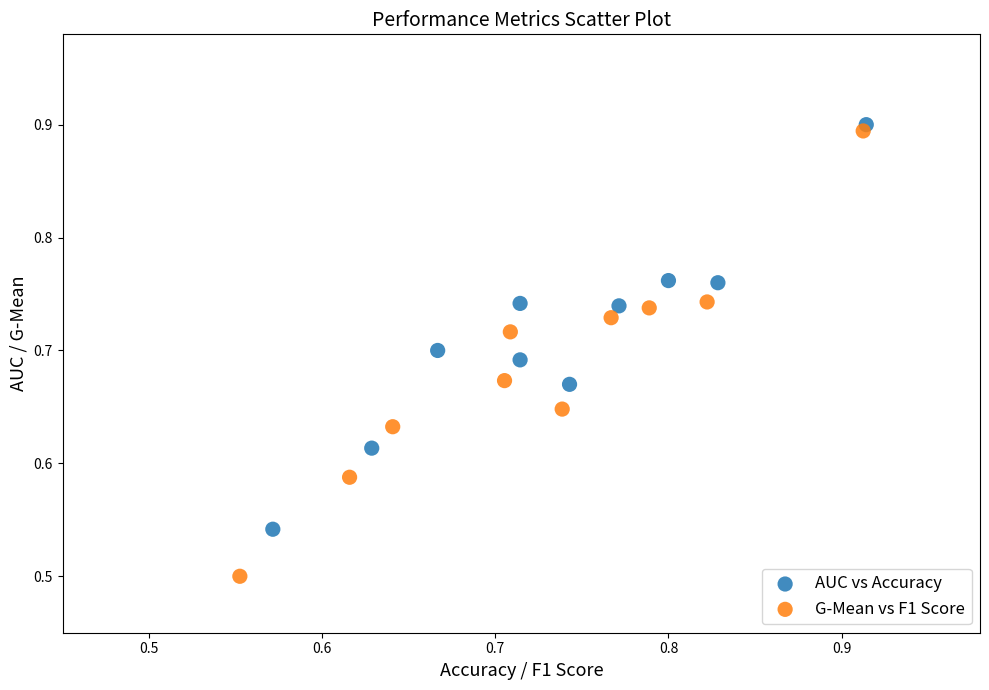

Which series reaches the minimum Y coordinate?

G-Mean vs F1 Score